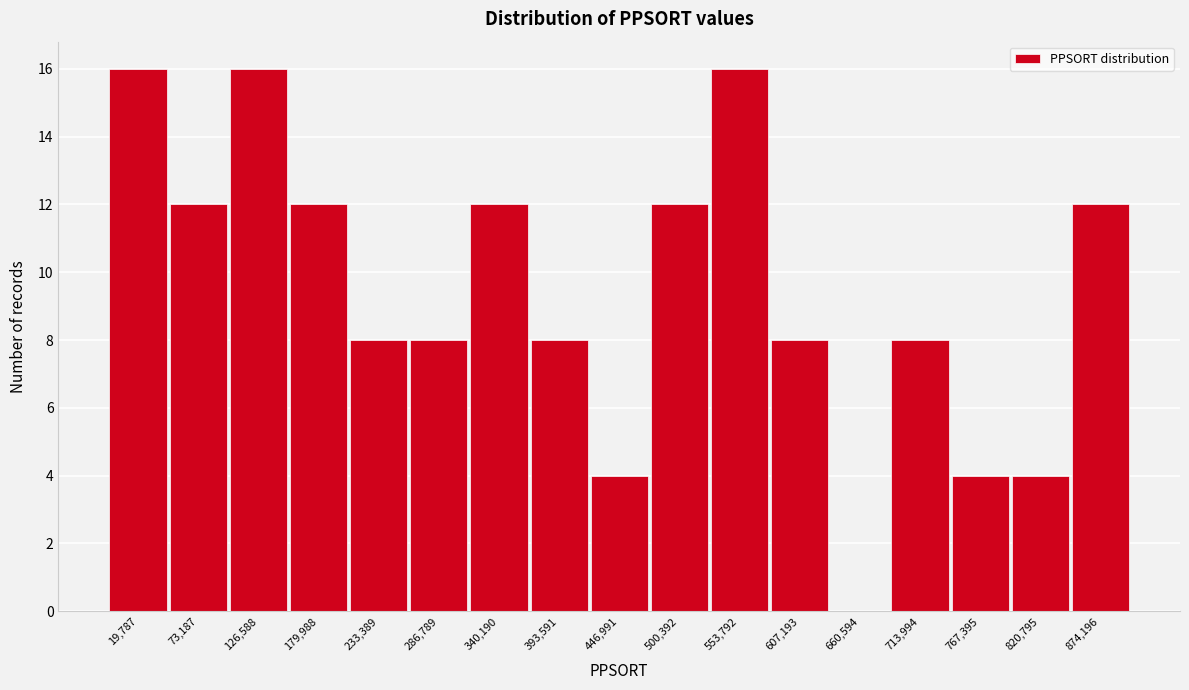

Reading left to right, what are all the values shown in this chart?

19,787=16	73,187=12	126,588=16	179,988=12	233,389=8	286,789=8	340,190=12	393,591=8	446,991=4	500,392=12	553,792=16	607,193=8	660,594=0	713,994=8	767,395=4	820,795=4	874,196=12